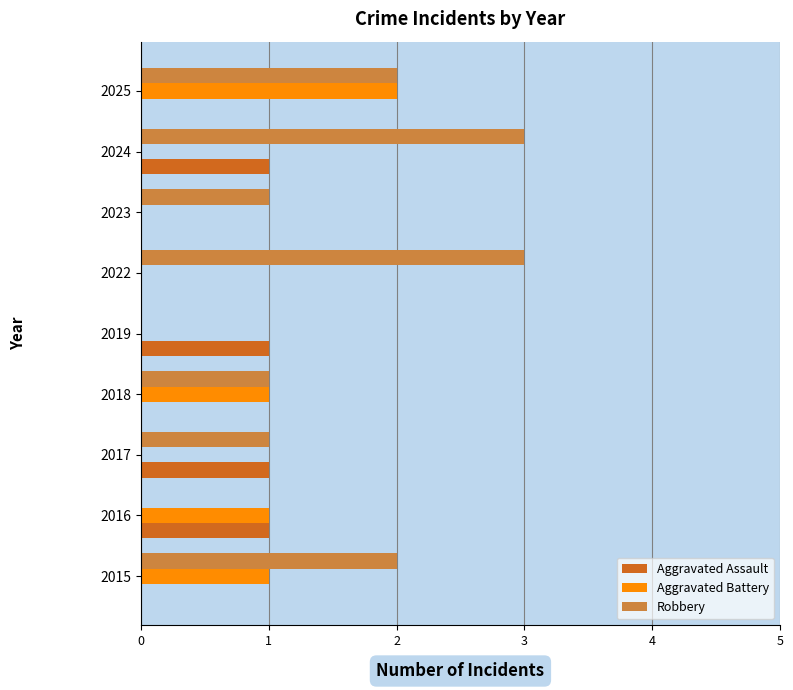

What is the sum of the Aggravated Battery values at 2025 and 2018?

3